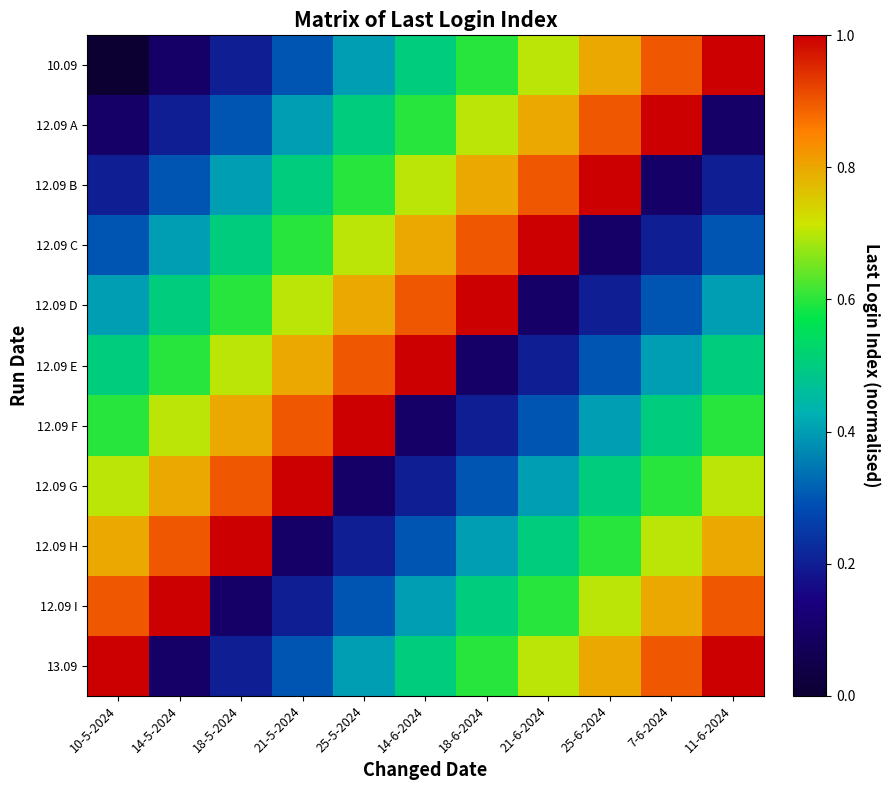

At how many categories does at least one series exceed 0?

11